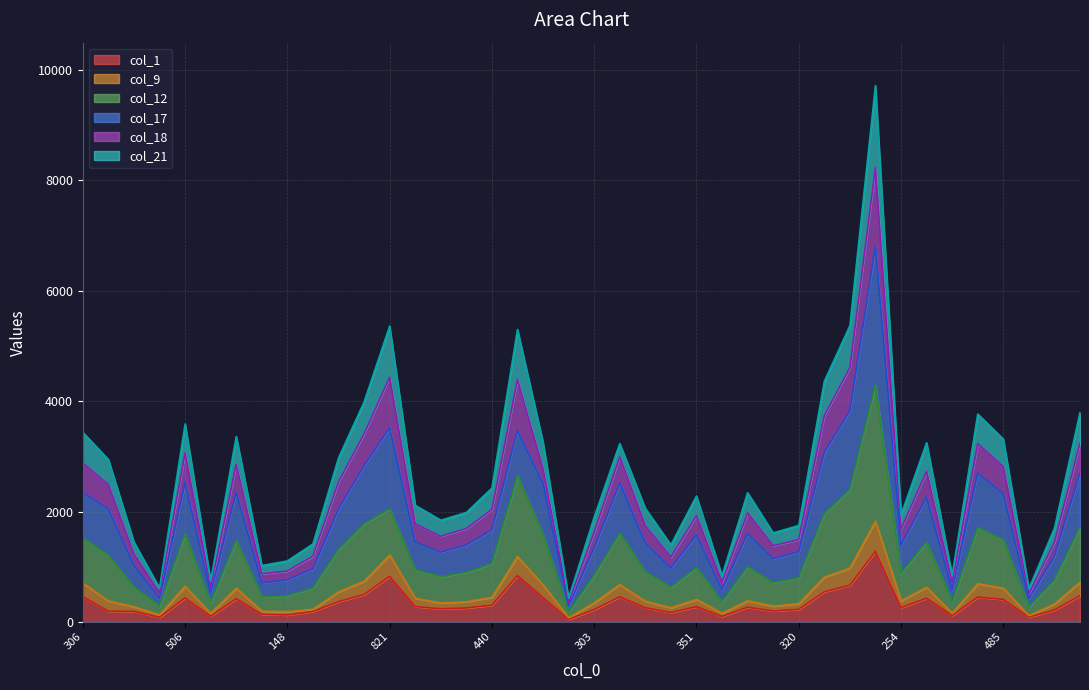

Which series changed the most between 386 and 538?

col_18